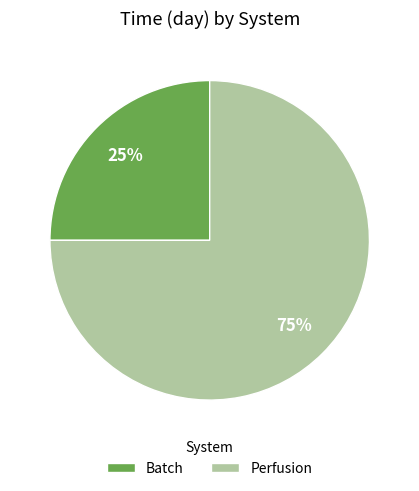

What is the ratio of the value at Perfusion to the value at Batch?

3.0